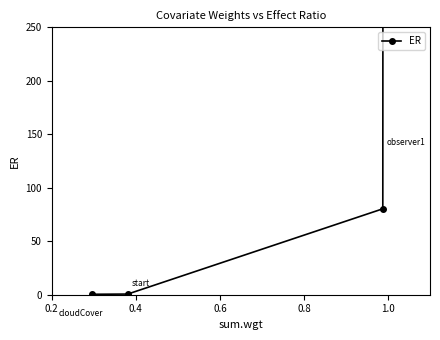

The value at 0.8 is 0.6. True or false?

False